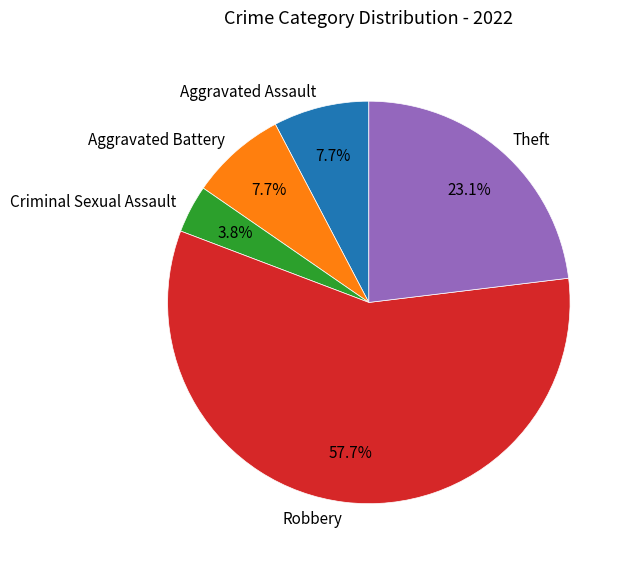

To the nearest percent, what percentage of the pie is Theft?

23%